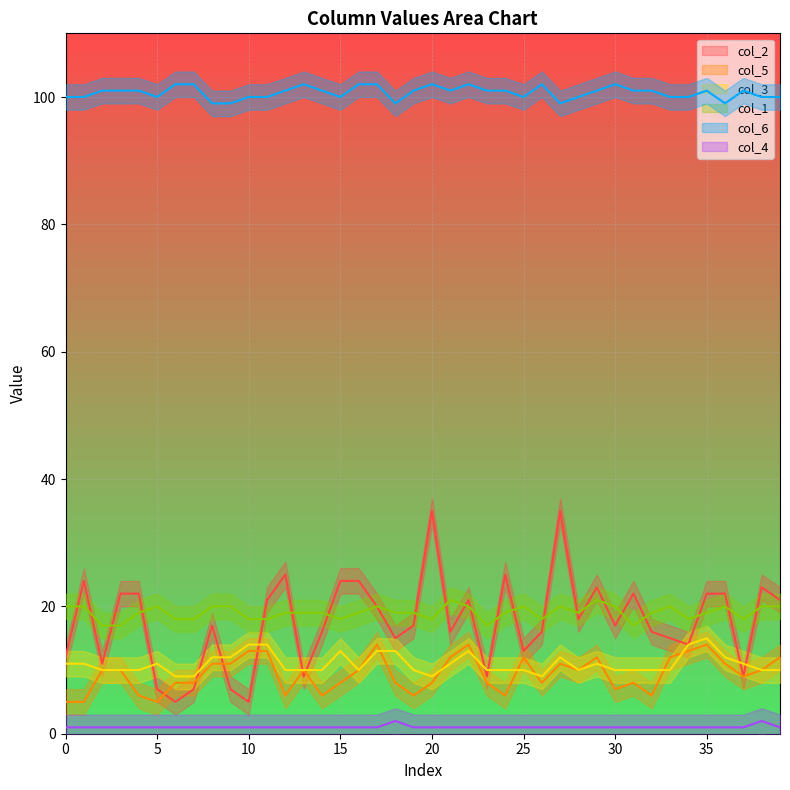

The col_6 series shows 162 at 10. True or false?

False